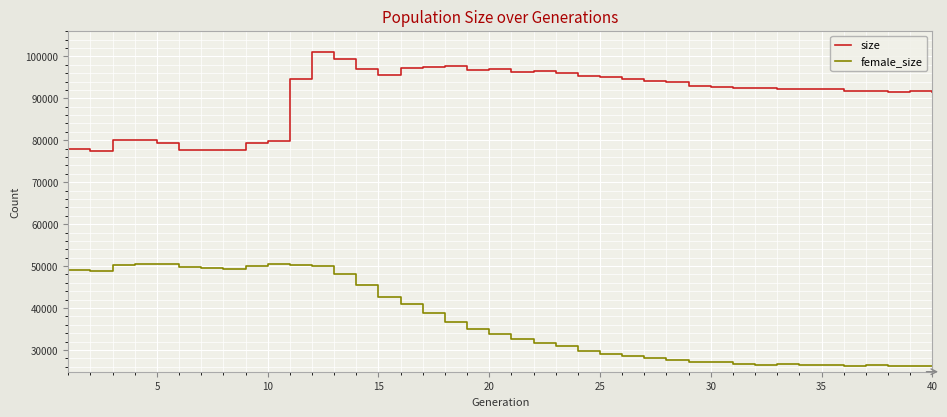

What are all the series names shown in the legend?

size, female_size